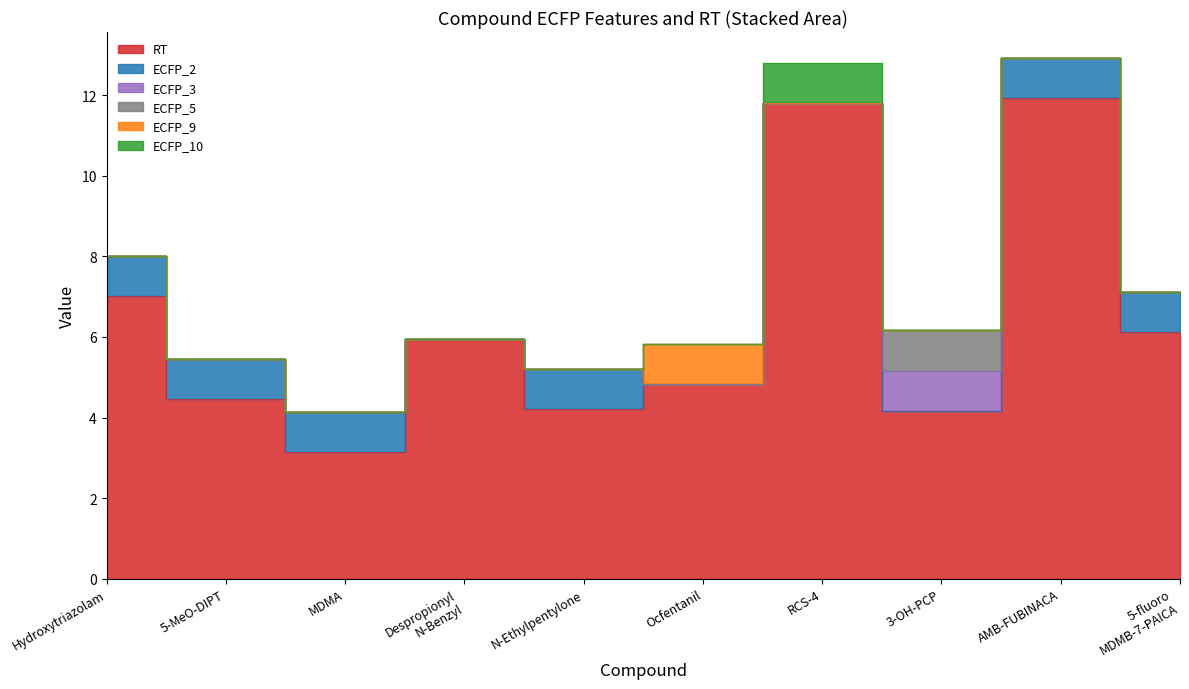

At how many categories does at least one series exceed 10?

2